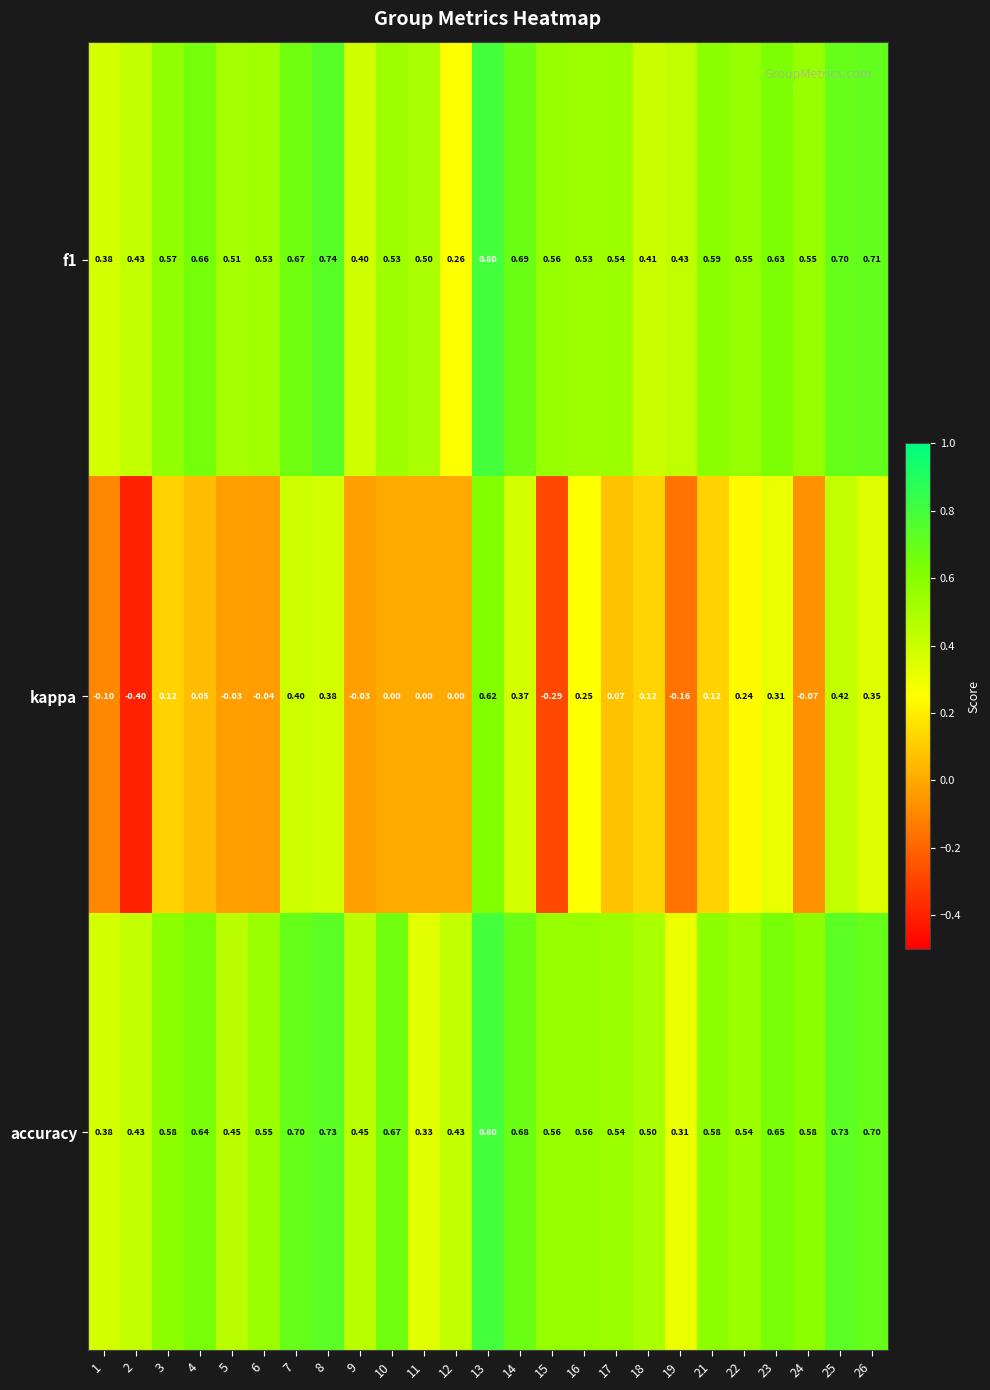

Which series has the widest spread of values?

kappa